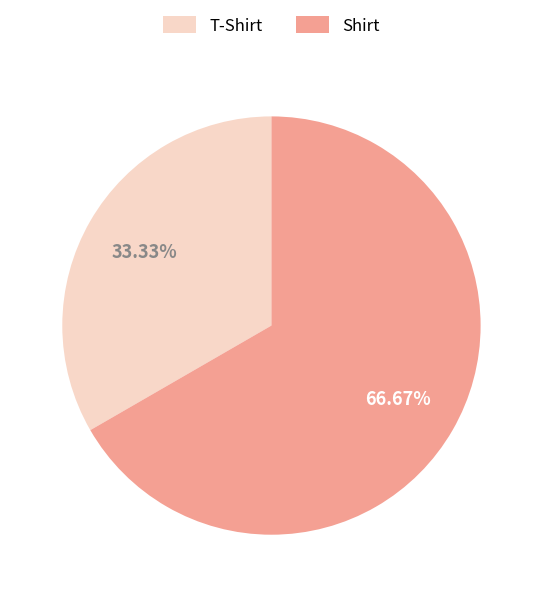

To the nearest percent, what is the average slice percentage?

50%